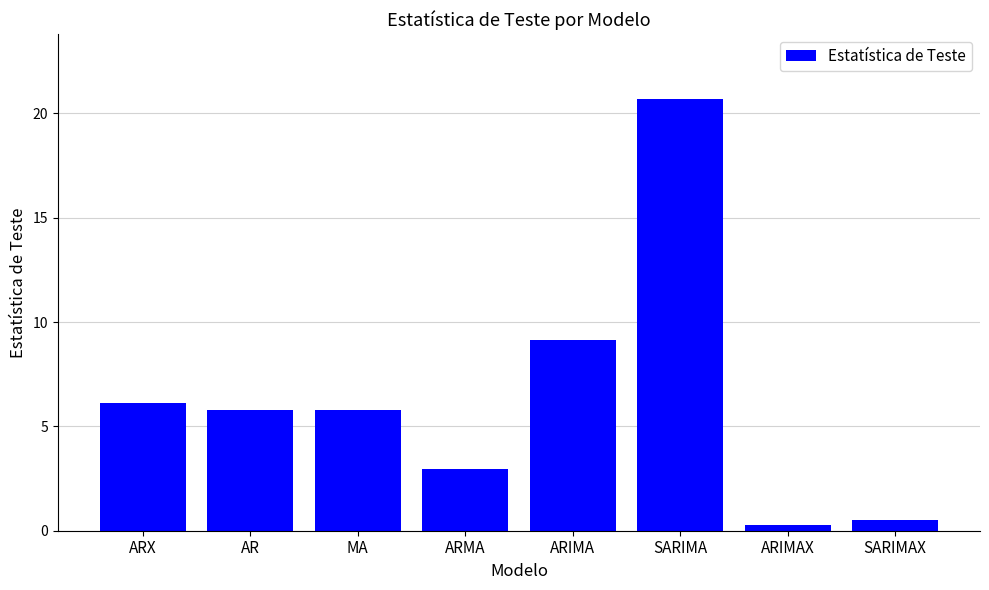

What is the change in value from AR to ARIMA?

+3.3